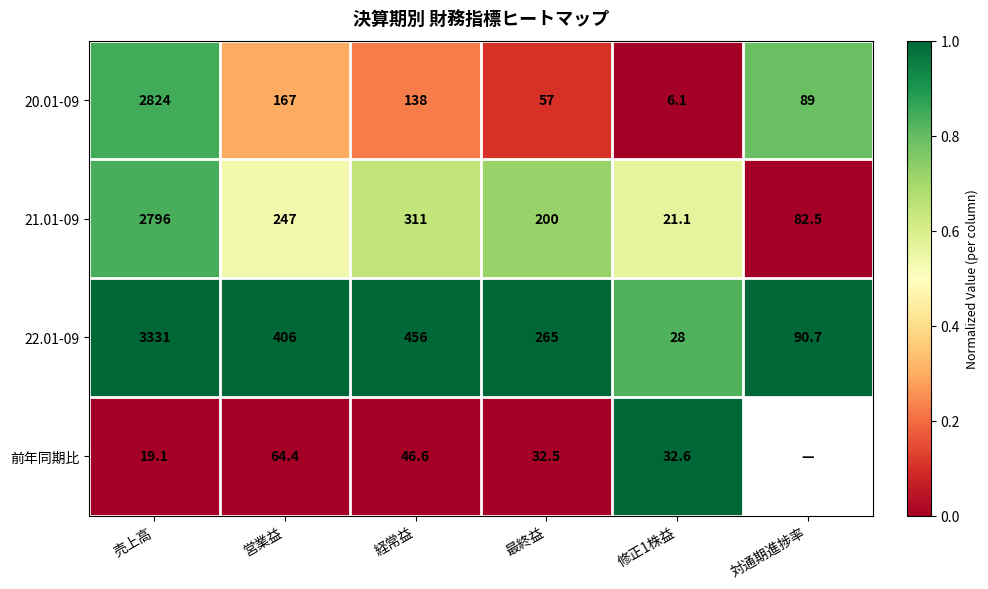

Which category has the highest value in the 21.01-09 series?

売上高